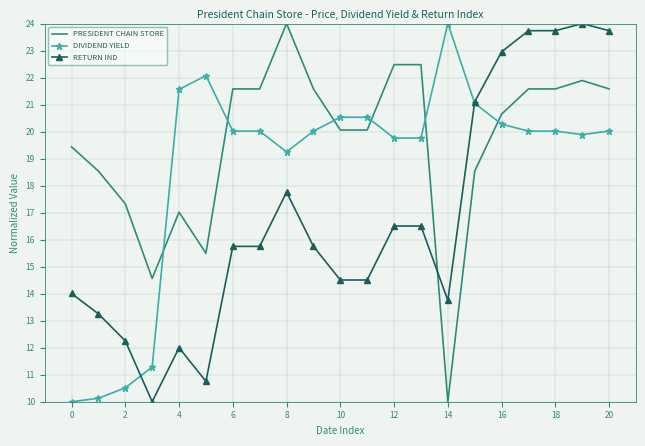

Which series has the largest total across all categories?

PRESIDENT CHAIN STORE